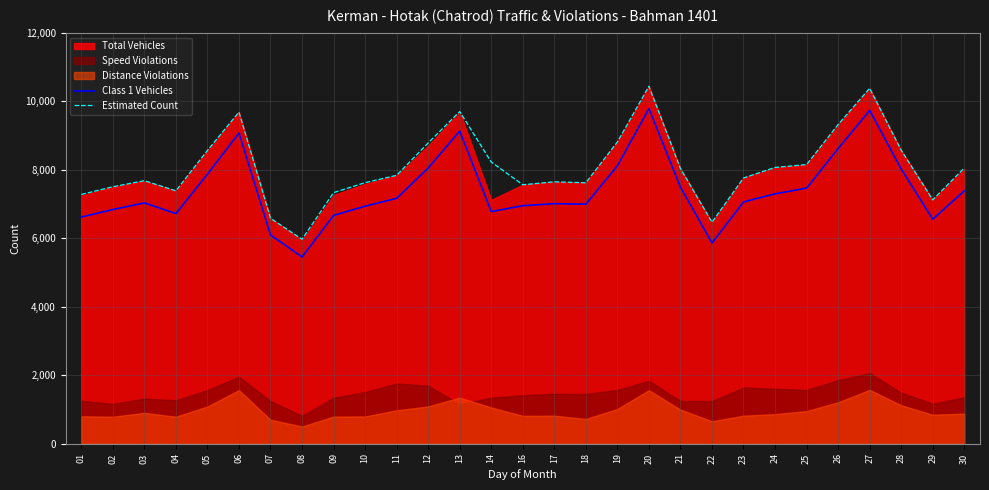

Where is the first local maximum for Estimated Count?

03